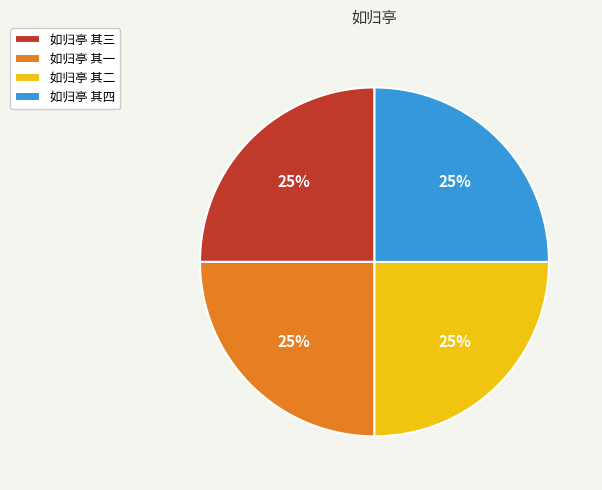

Does 如归亭 其二 account for over 50% of the chart?

No